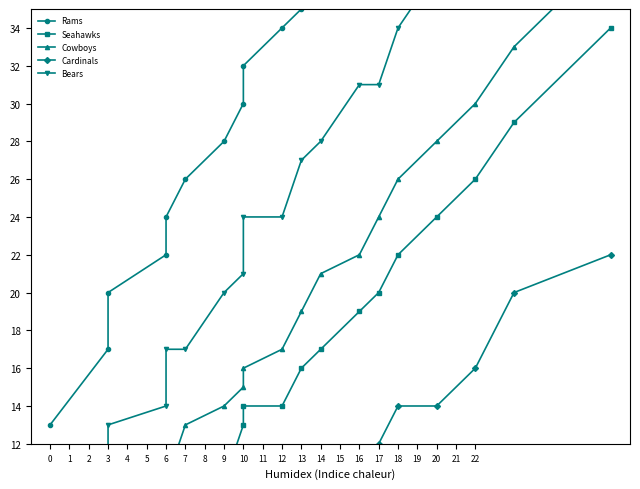

What is the difference between the highest and lowest values at 14?

29